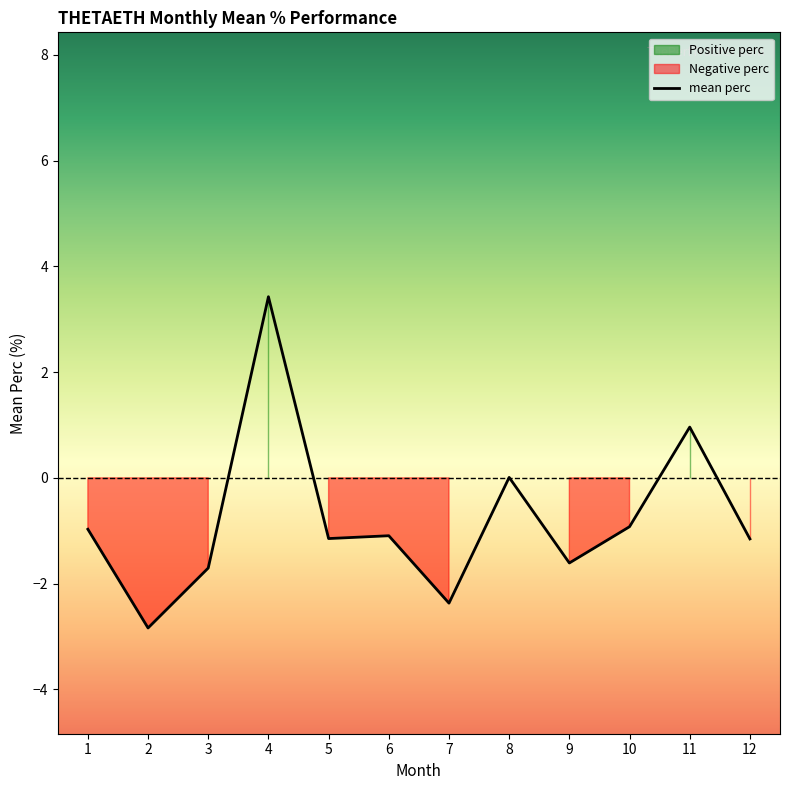

Where is the first local maximum?

4